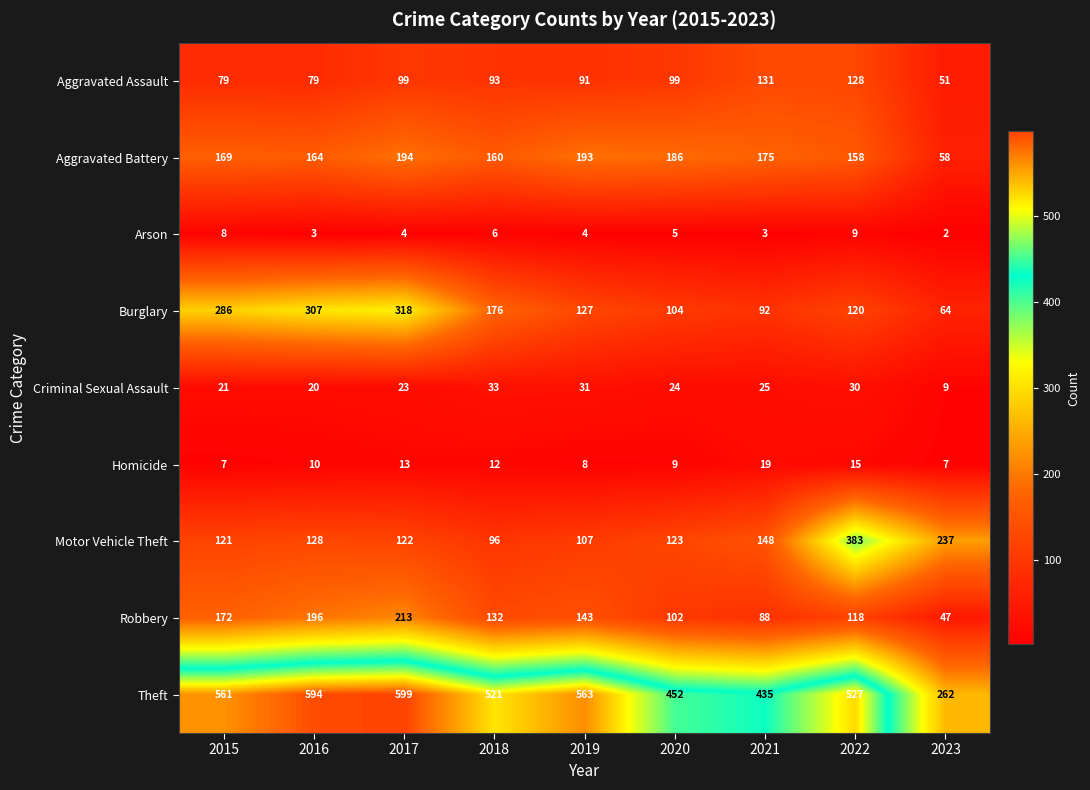

Rank the series by their maximum value, from highest to lowest.

Theft, Motor Vehicle Theft, Burglary, Robbery, Aggravated Battery, Aggravated Assault, Criminal Sexual Assault, Homicide, Arson